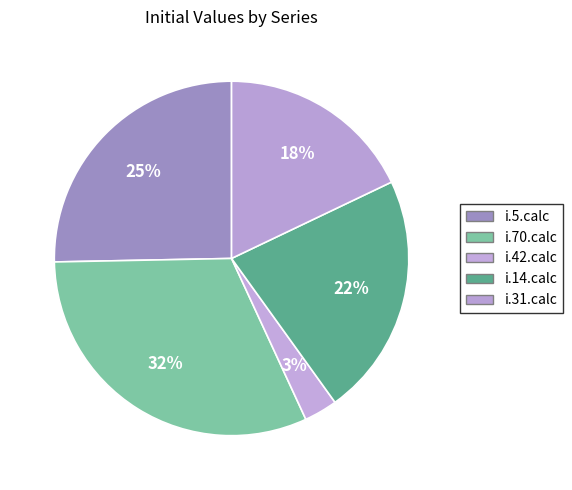

How many slices are in this pie chart?

5